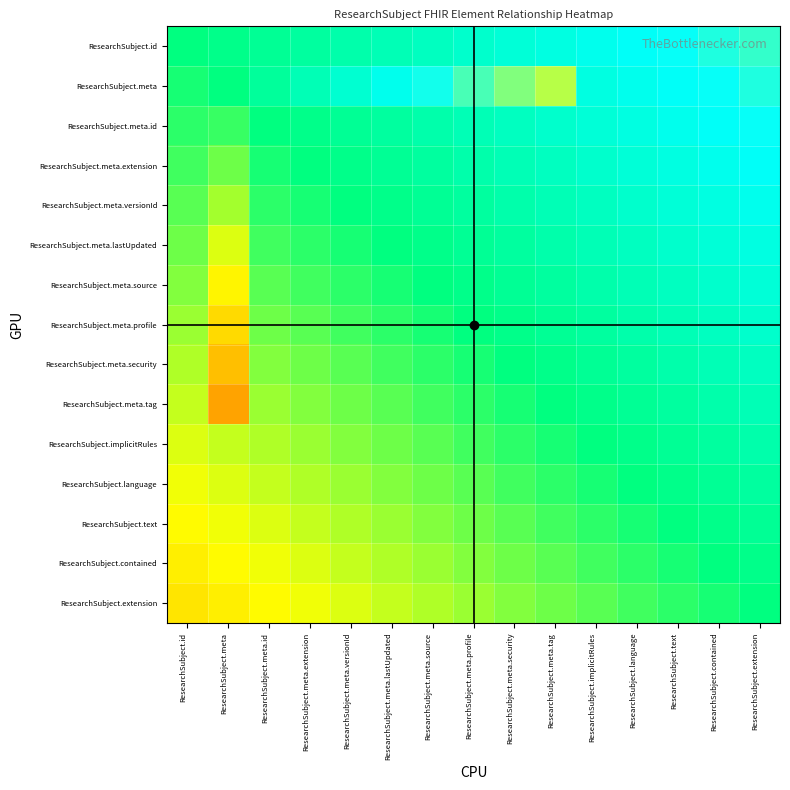

At ResearchSubject.meta.profile, list the series in order from largest to smallest.

ResearchSubject.meta, ResearchSubject.id, ResearchSubject.meta.id, ResearchSubject.meta.extension, ResearchSubject.meta.versionId, ResearchSubject.meta.lastUpdated, ResearchSubject.meta.source, ResearchSubject.meta.profile, ResearchSubject.meta.security, ResearchSubject.meta.tag, ResearchSubject.implicitRules, ResearchSubject.language, ResearchSubject.text, ResearchSubject.contained, ResearchSubject.extension